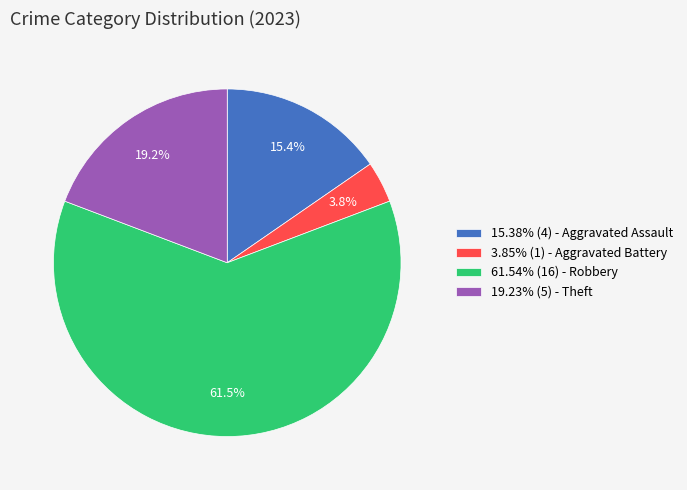

How many slices are in this pie chart?

4